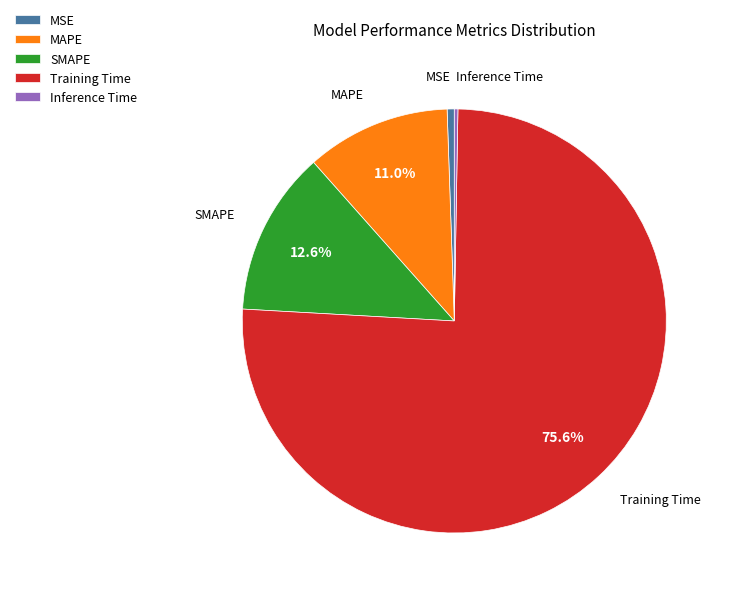

The SMAPE slice represents 24% of the pie. True or false?

False